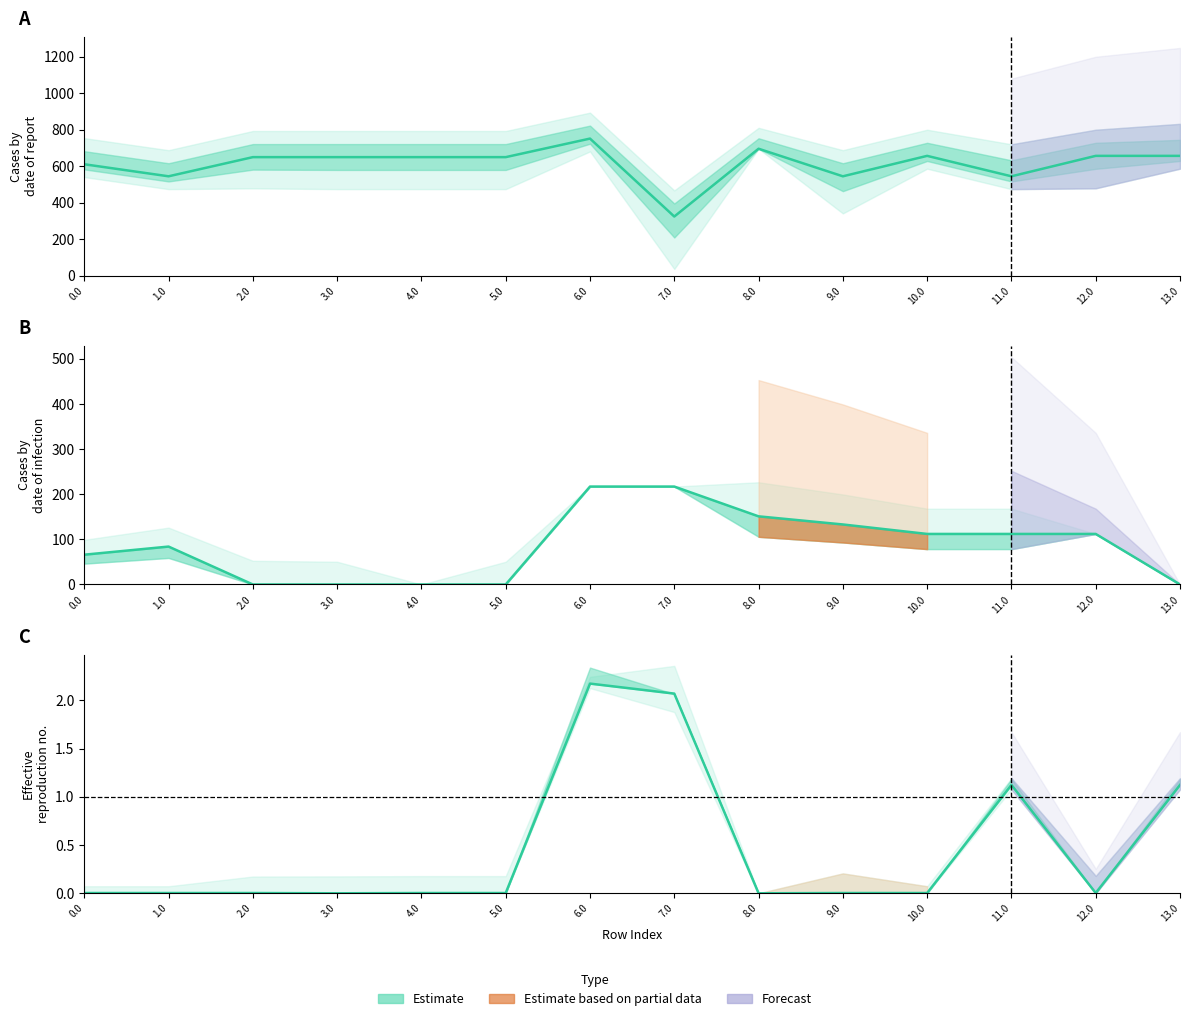

What is the difference between the second highest and second lowest values?

2.1